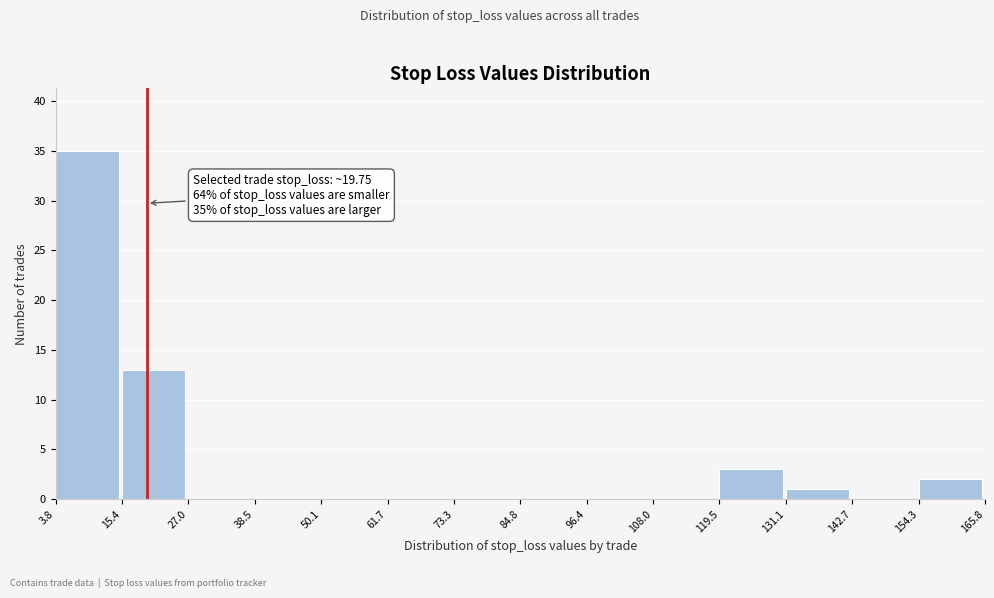

Over which range of the x-axis is the bar tallest?

3.8 to 15.4